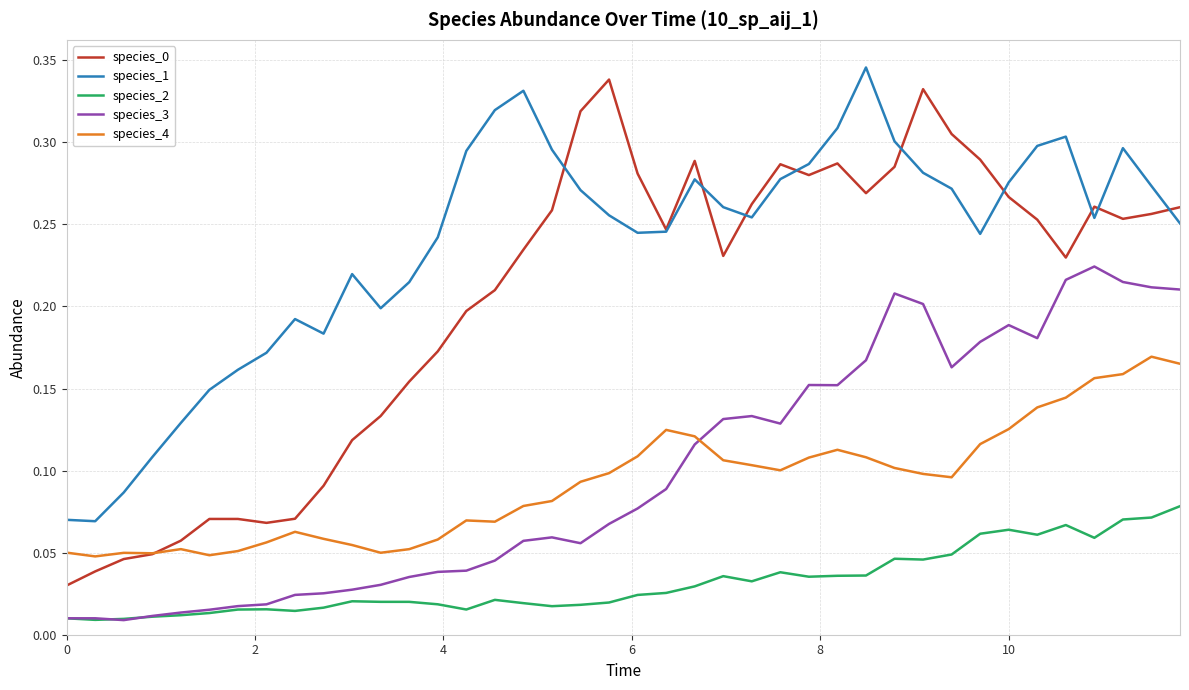

Which series has the largest total across all categories?

species_1